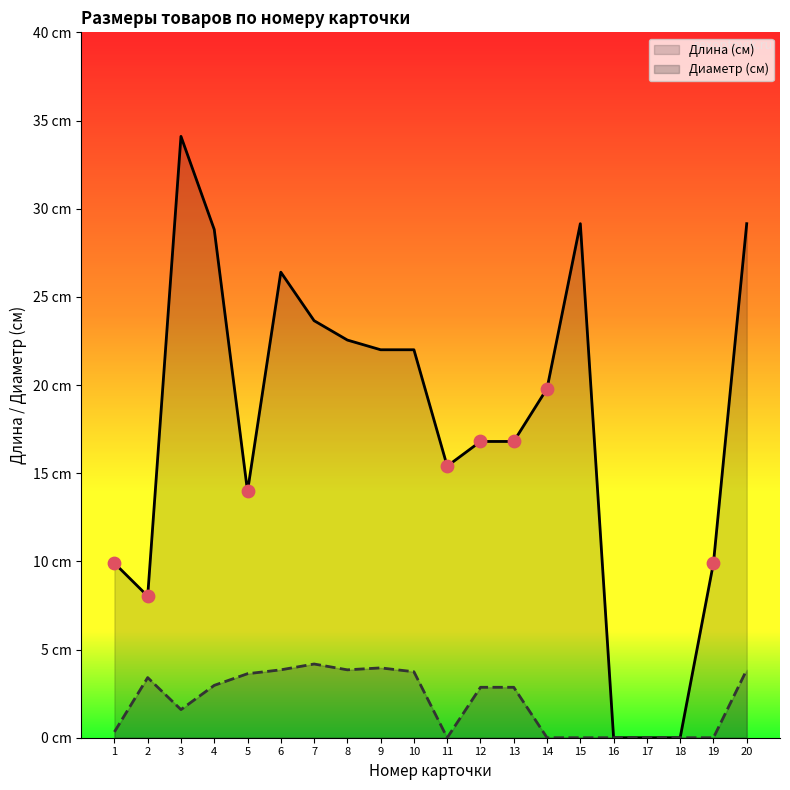

Which series has the largest Y range (max minus min)?

Длина (см)